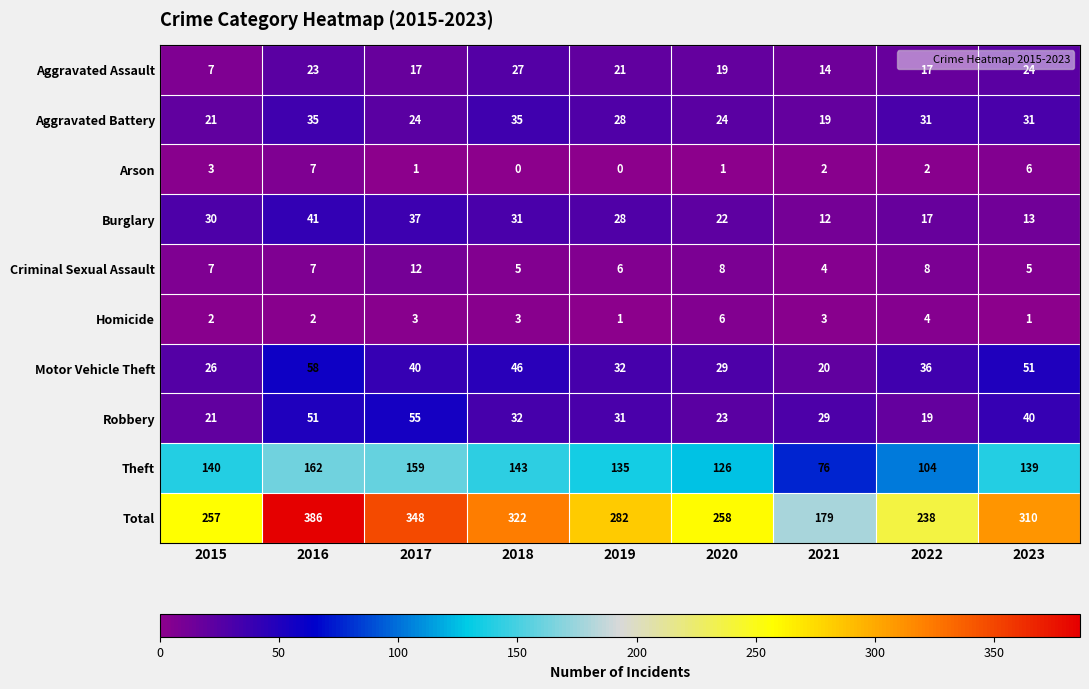

What is the sum of the Total values at 2018 and 2023?

632